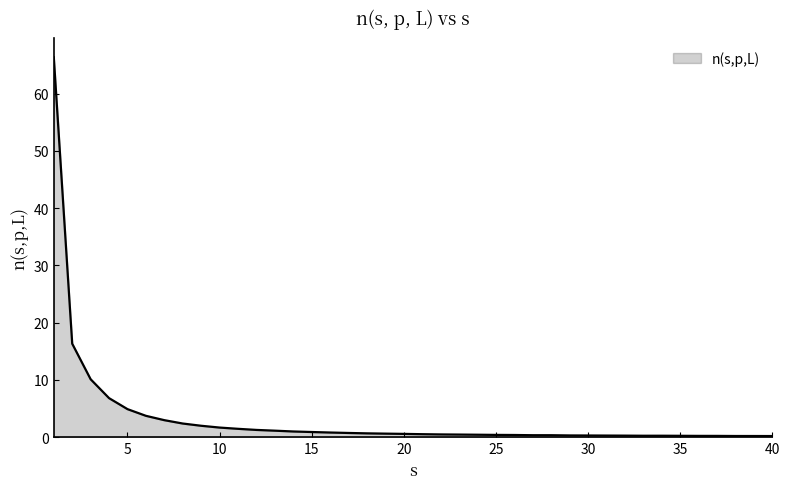

What is the difference between the maximum and minimum values?

66.1